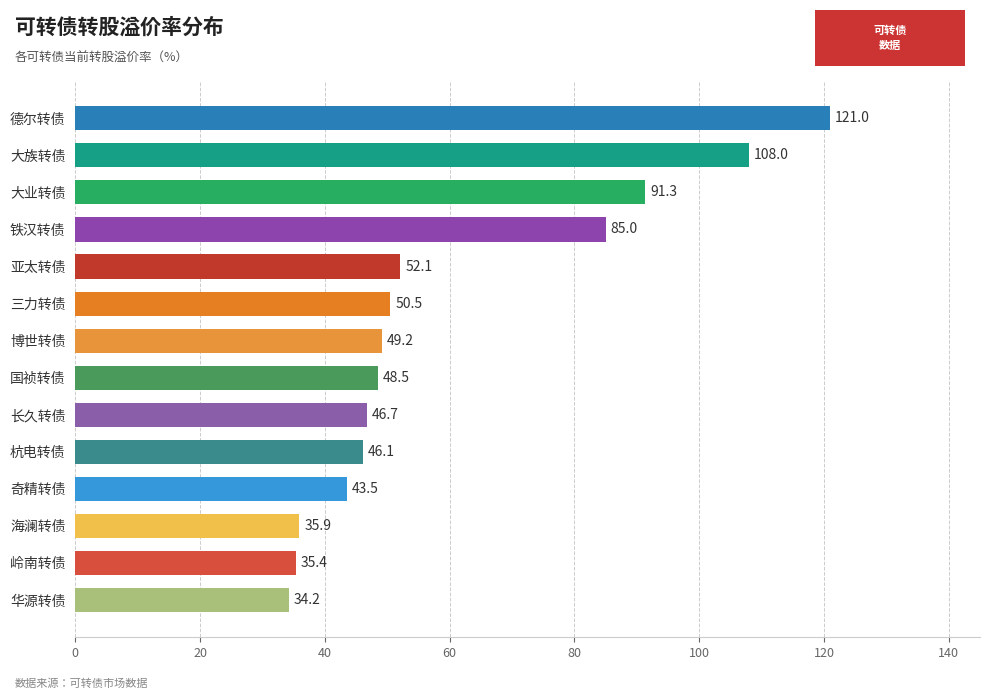

Rank the categories by value from lowest to highest.

华源转债, 岭南转债, 海澜转债, 奇精转债, 杭电转债, 长久转债, 国祯转债, 博世转债, 三力转债, 亚太转债, 铁汉转债, 大业转债, 大族转债, 德尔转债